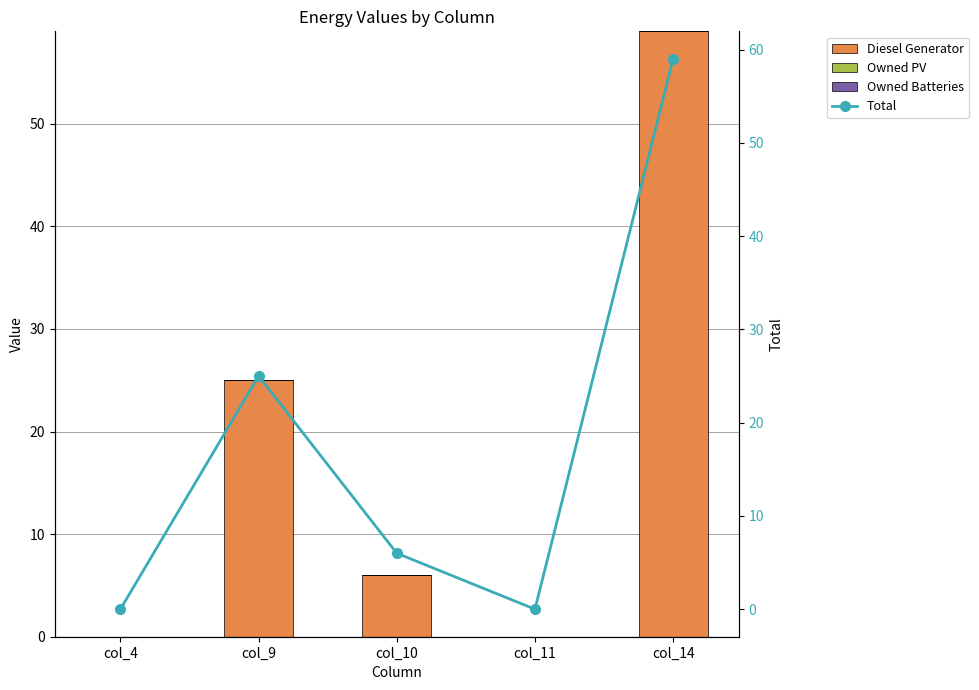

What is the value of the Total bar at the 2nd from the left?

25